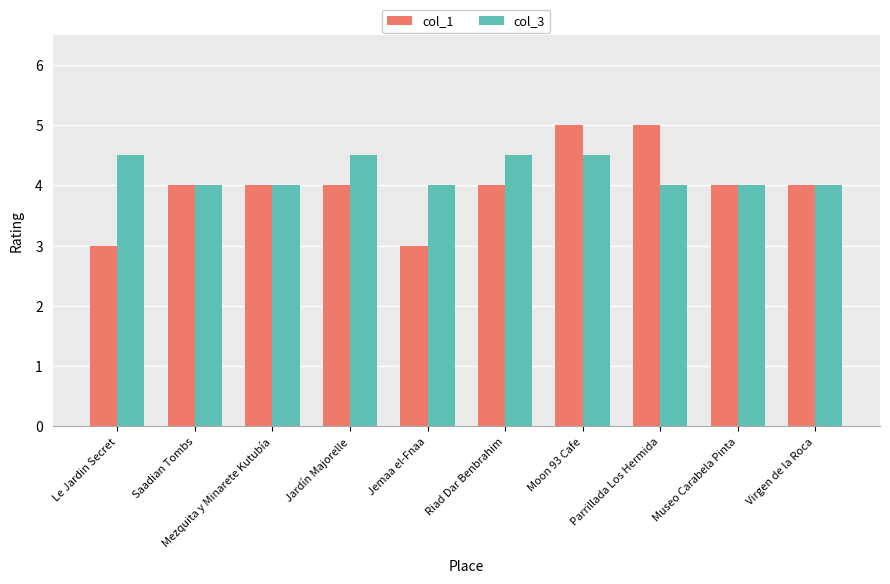

True or false: col_1 has a value of 2.7 at Saadian Tombs.

False